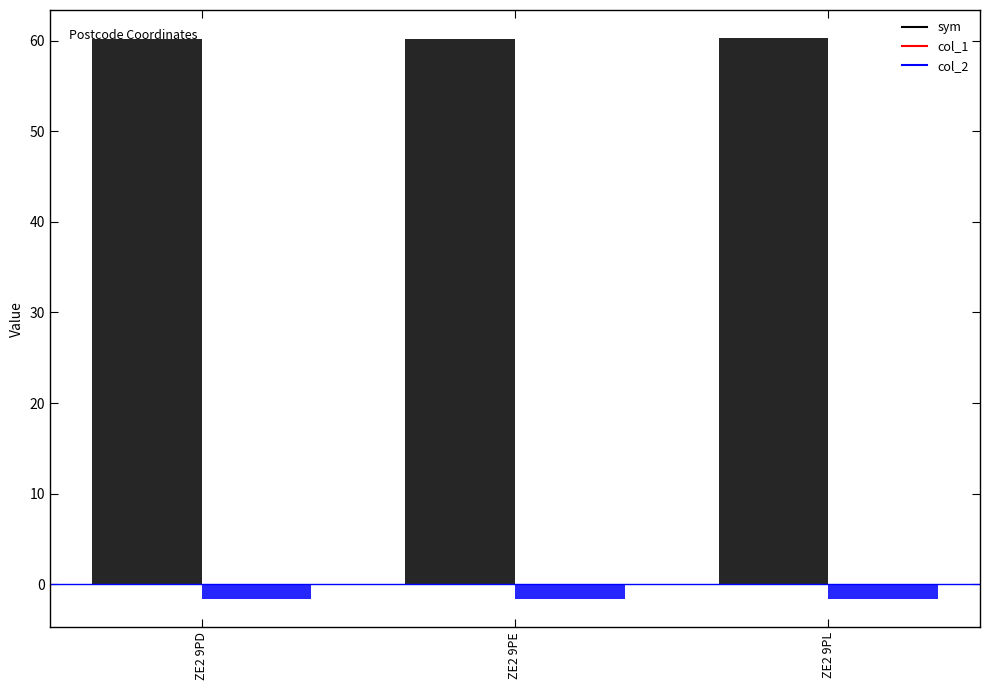

What value does the col_2 series have at ZE2 9PD?

-1.6